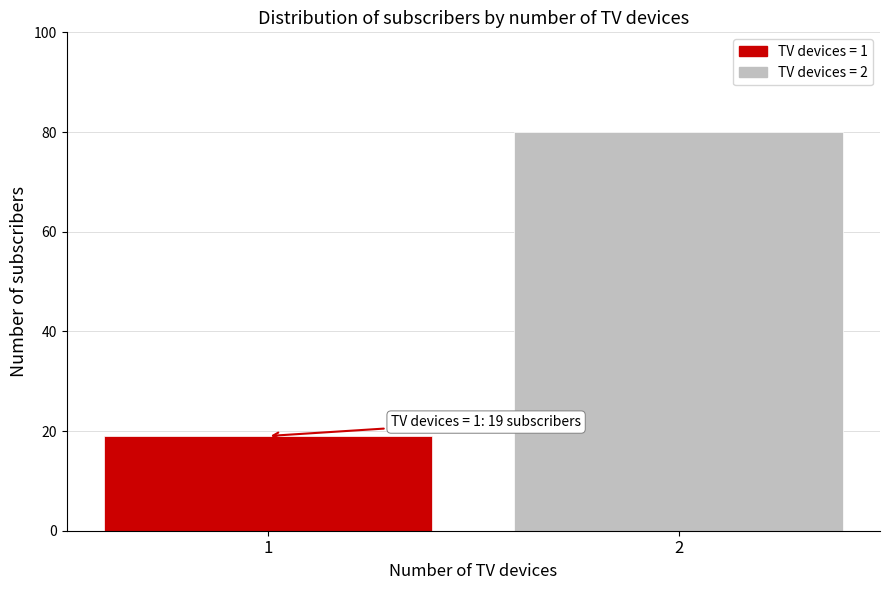

Reading right to left, extract all data points from this chart.

80	19